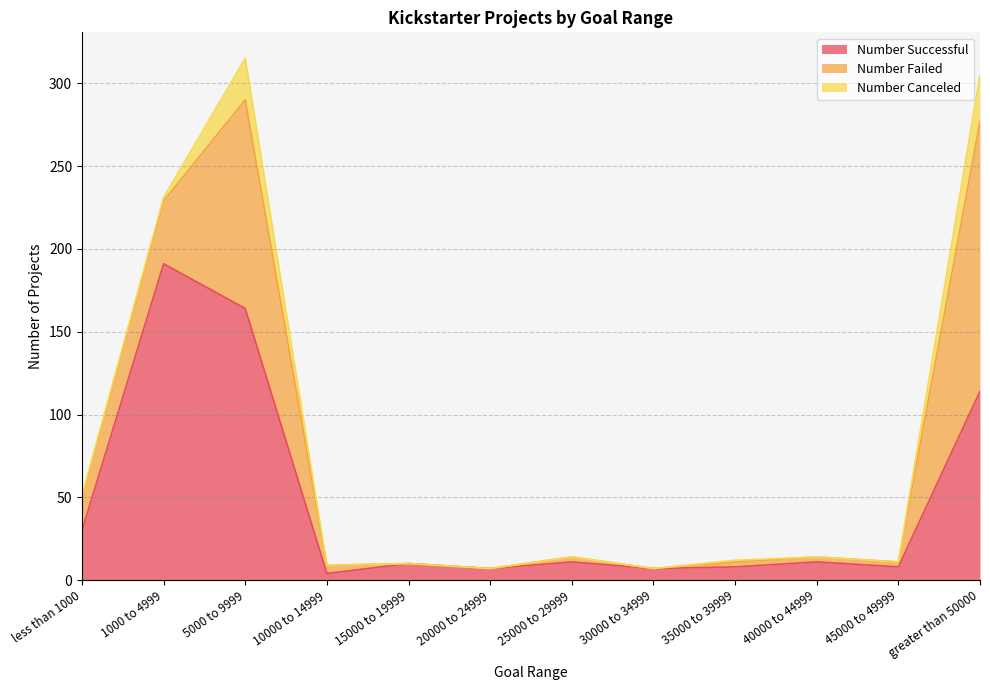

How many lines are shown in the chart?

3